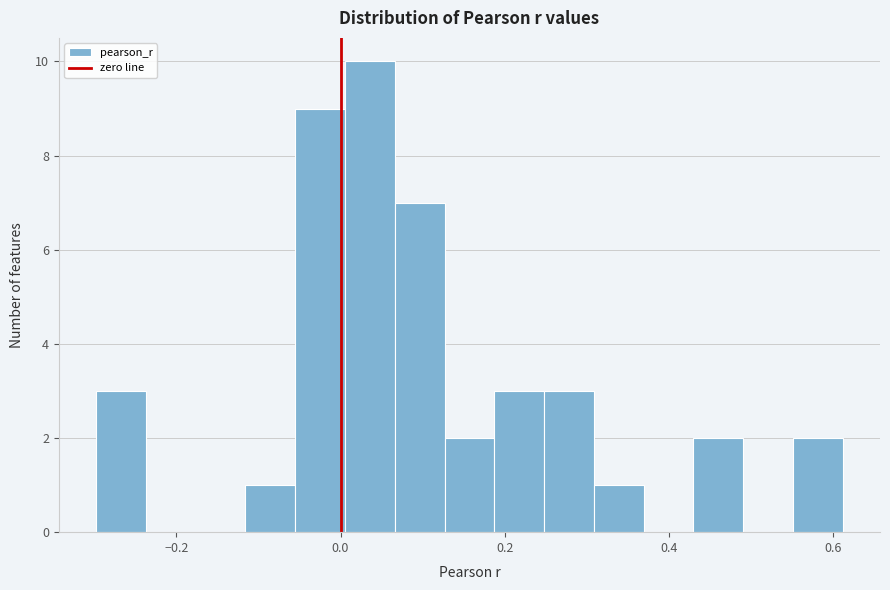

Read against the x-axis, roughly where is the centre of the tallest bar?

0.04